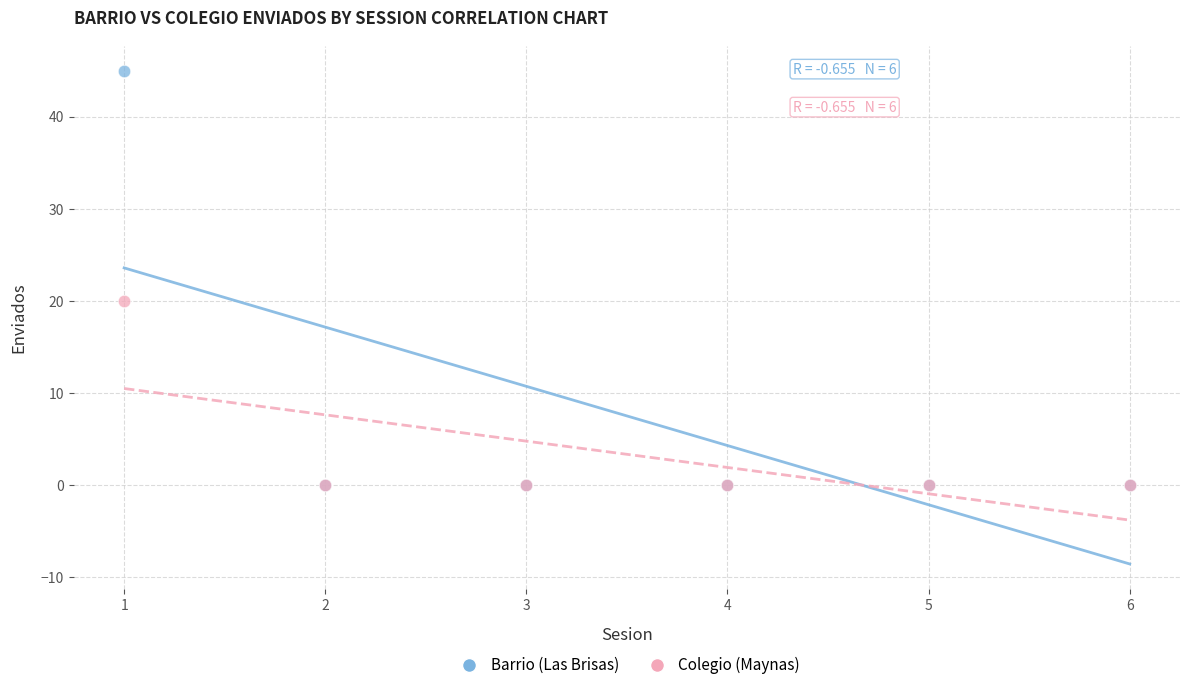

Across all series, what Y value is closest to 22?

20